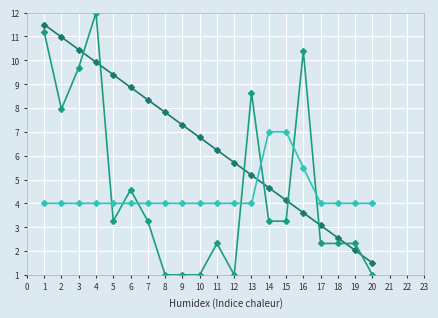

What is the total value across all series at 5?

16.6